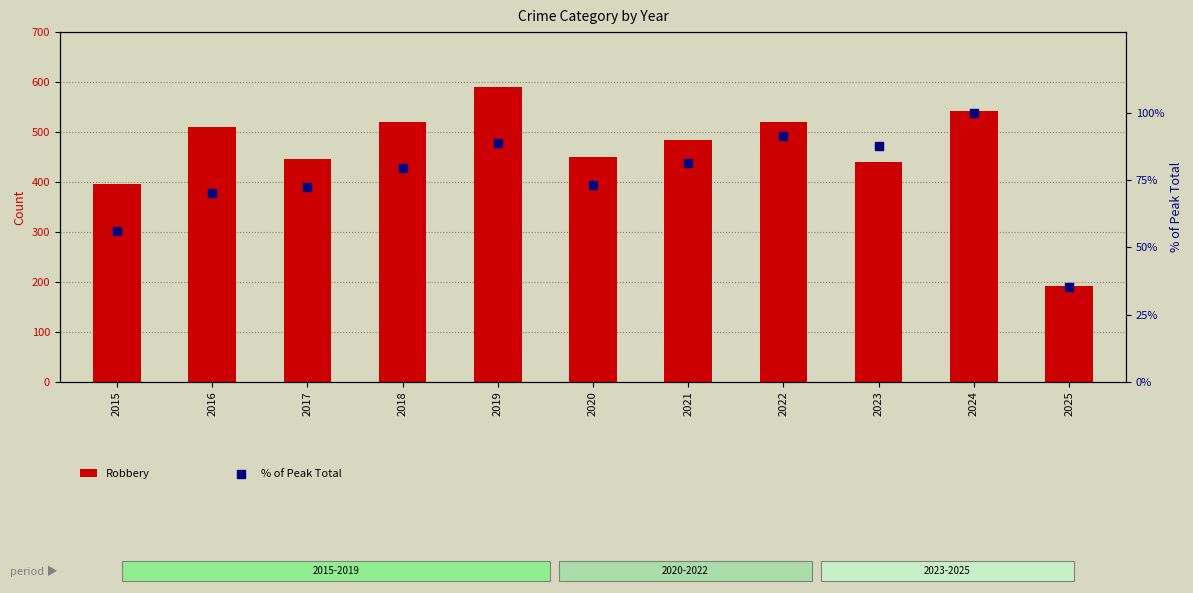

At which category is the sum across all series the highest?

2019